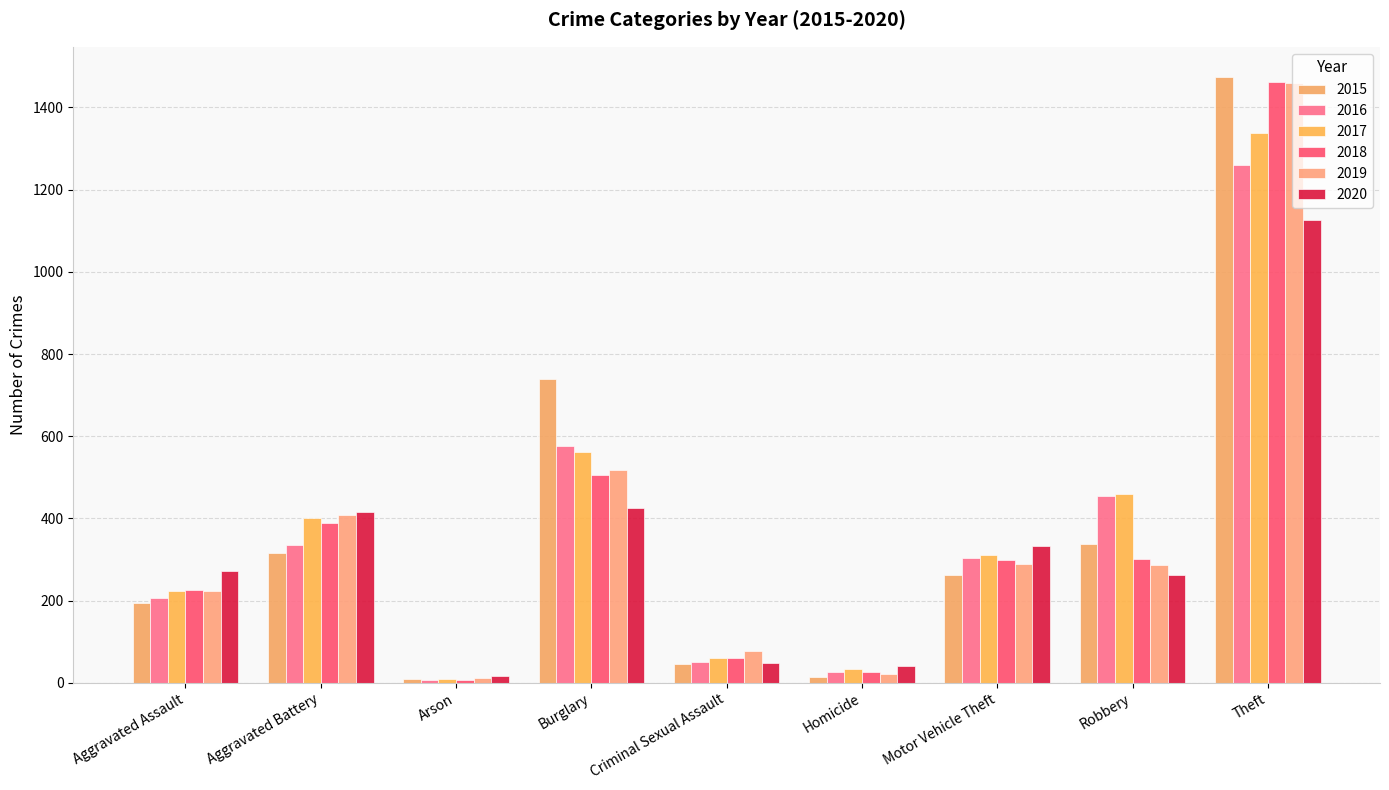

Reading right to left, what are all the values shown in this chart?

2015: Theft=1474	Robbery=337	Motor Vehicle Theft=263	Homicide=15	Criminal Sexual Assault=46	Burglary=738	Arson=9	Aggravated Battery=316	Aggravated Assault=194
2016: Theft=1259	Robbery=454	Motor Vehicle Theft=304	Homicide=26	Criminal Sexual Assault=50	Burglary=576	Arson=7	Aggravated Battery=336	Aggravated Assault=206
2017: Theft=1339	Robbery=460	Motor Vehicle Theft=312	Homicide=33	Criminal Sexual Assault=61	Burglary=562	Arson=10	Aggravated Battery=400	Aggravated Assault=224
2018: Theft=1461	Robbery=301	Motor Vehicle Theft=298	Homicide=25	Criminal Sexual Assault=60	Burglary=506	Arson=7	Aggravated Battery=389	Aggravated Assault=225
2019: Theft=1459	Robbery=287	Motor Vehicle Theft=290	Homicide=22	Criminal Sexual Assault=77	Burglary=517	Arson=12	Aggravated Battery=407	Aggravated Assault=223
2020: Theft=1125	Robbery=263	Motor Vehicle Theft=333	Homicide=41	Criminal Sexual Assault=48	Burglary=425	Arson=17	Aggravated Battery=416	Aggravated Assault=273